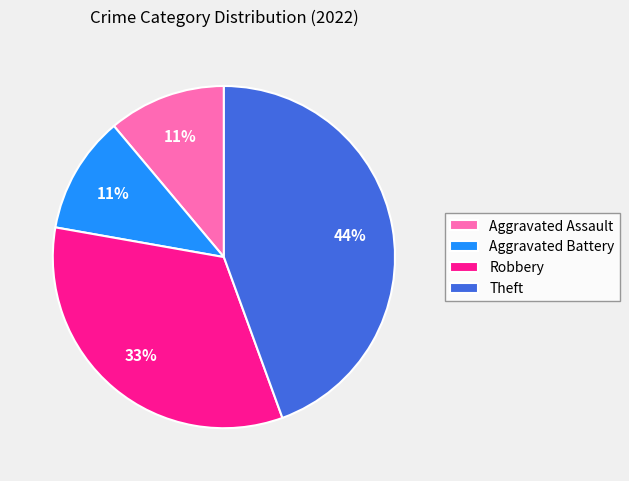

Approximately how many times larger is the value at Theft compared to Aggravated Assault?

4.0